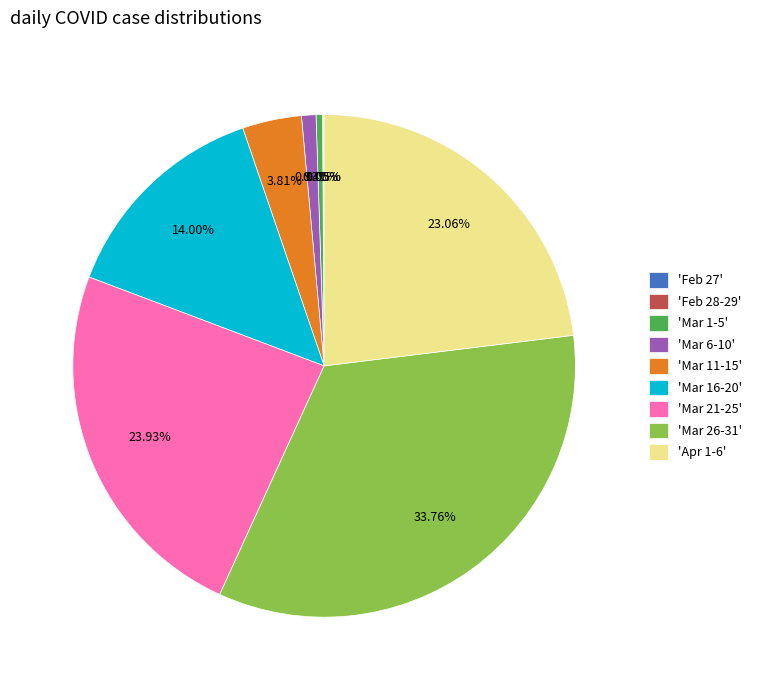

Is there any slice that represents more than half of the pie?

No